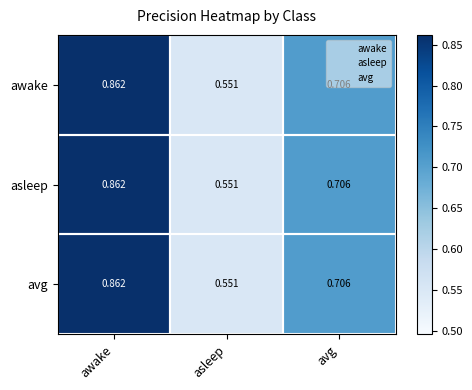

At which category does the chart reach its peak across all series?

awake